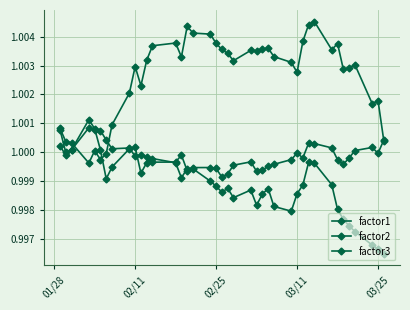

List the series in order of their overall mean, lowest first.

factor2, factor3, factor1